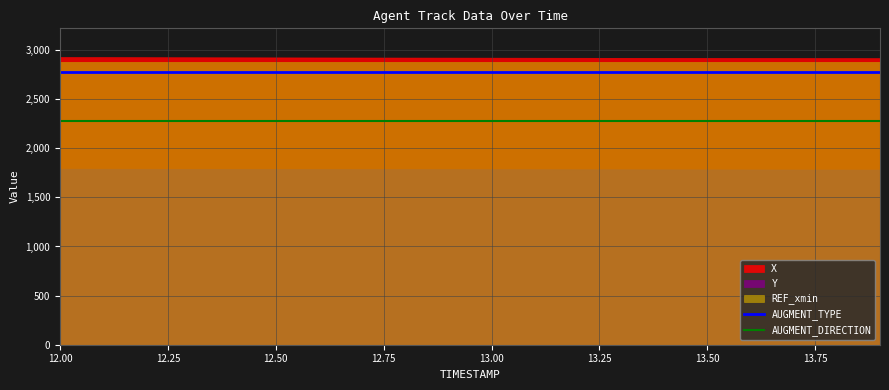

What is the minimum value for AUGMENT_DIRECTION?

2280